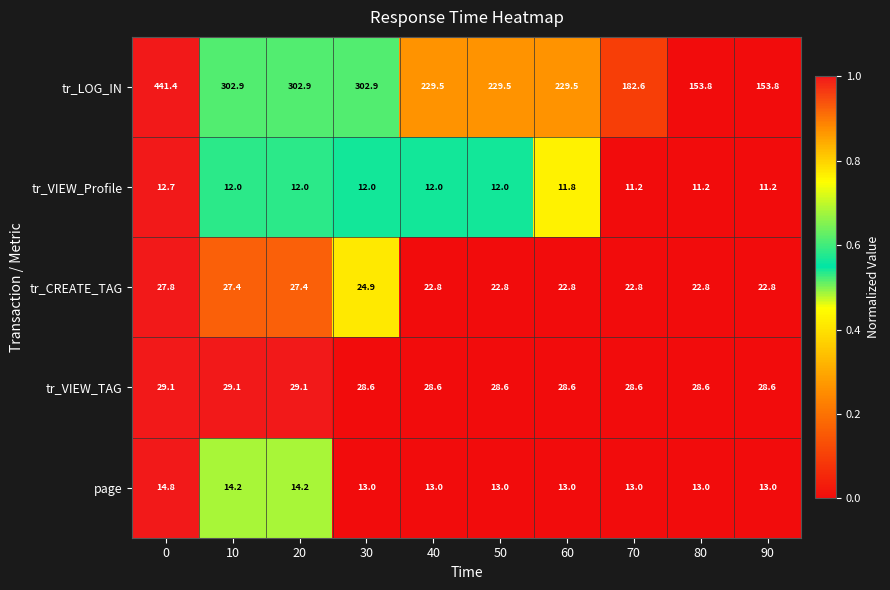

What is the total value across all series at 20?

385.6